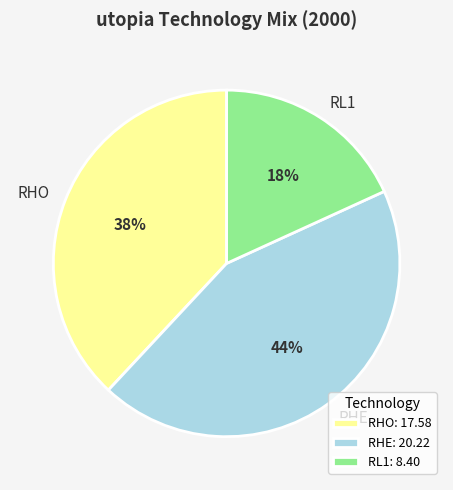

Count the number of slices in the pie.

3